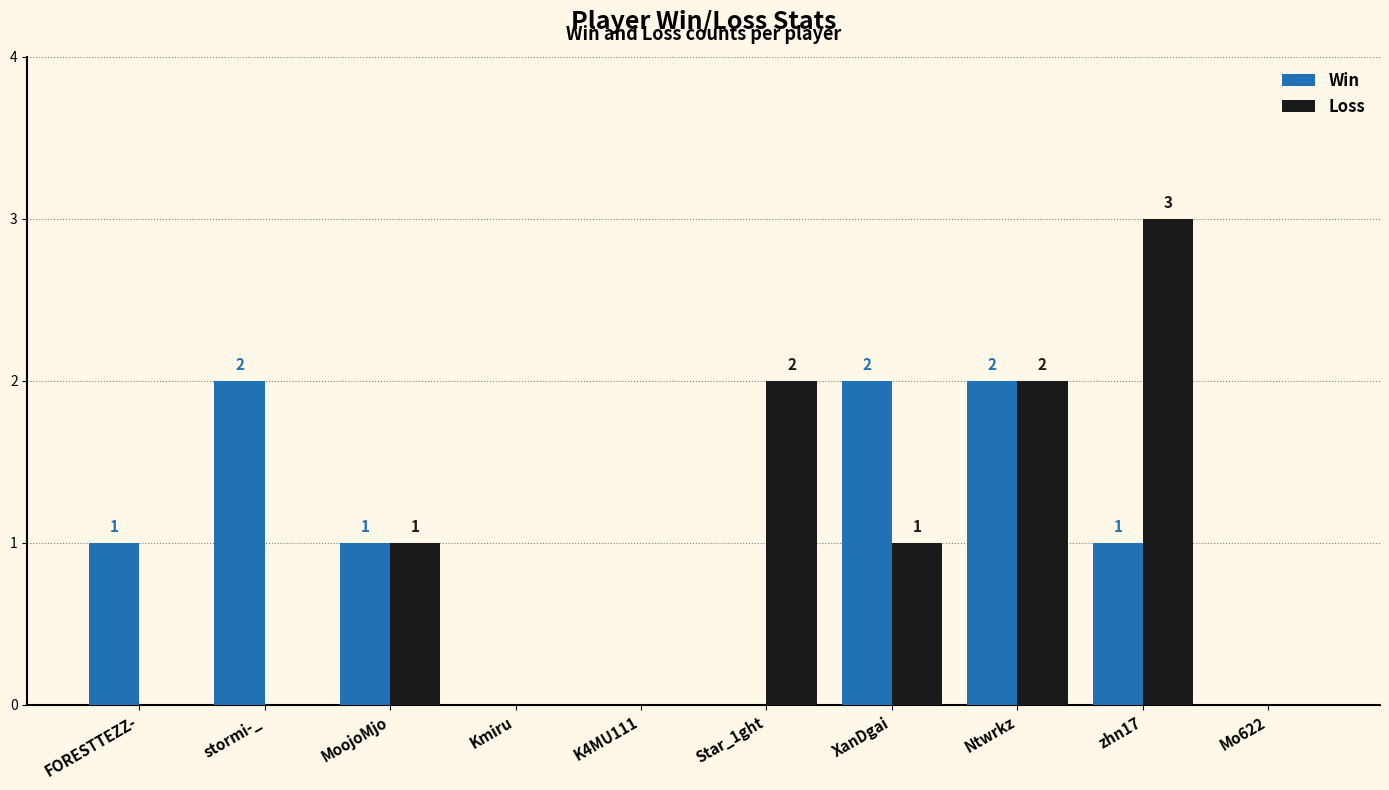

Which series has the widest spread of values?

Loss